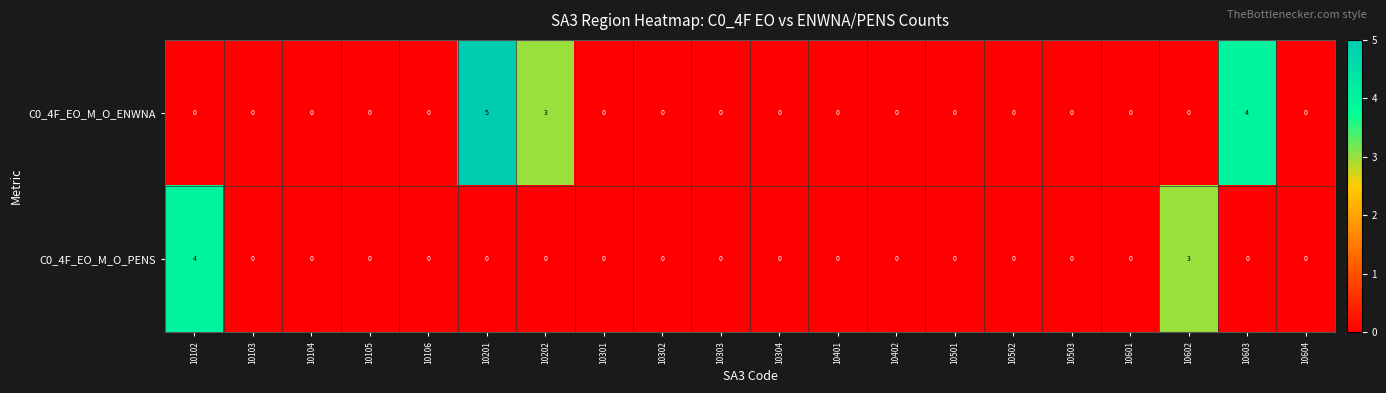

What is the sum of the C0_4F_EO_M_O_PENS values at 10102 and 10302?

4